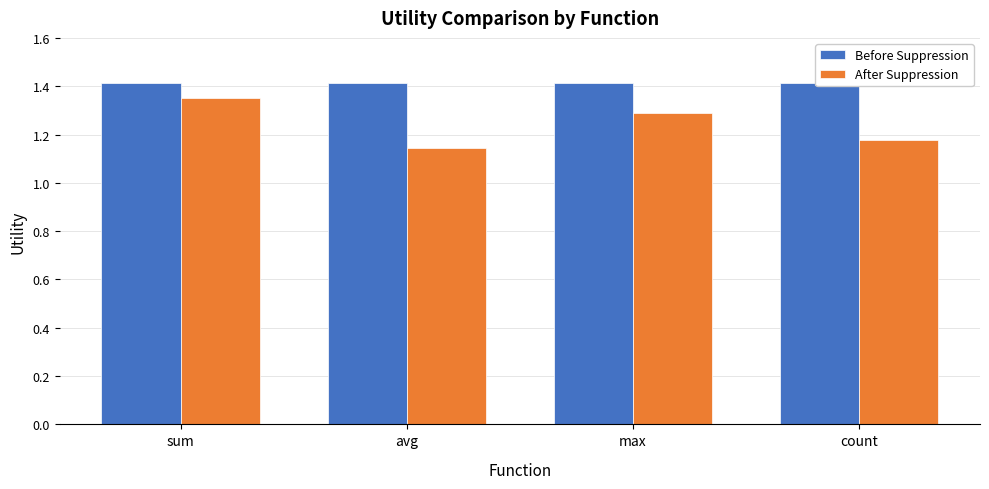

List the series in order of their overall mean, highest first.

Before Suppression, After Suppression